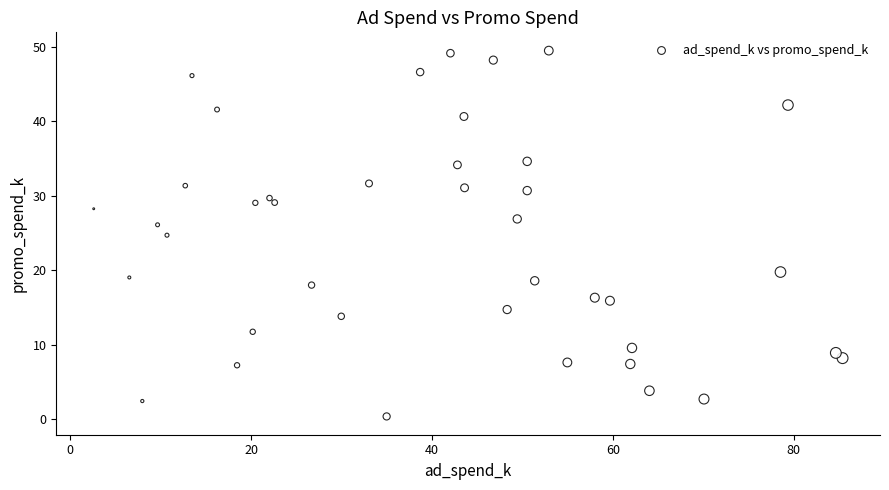

What is the range of Y values (max minus min)?

49.1